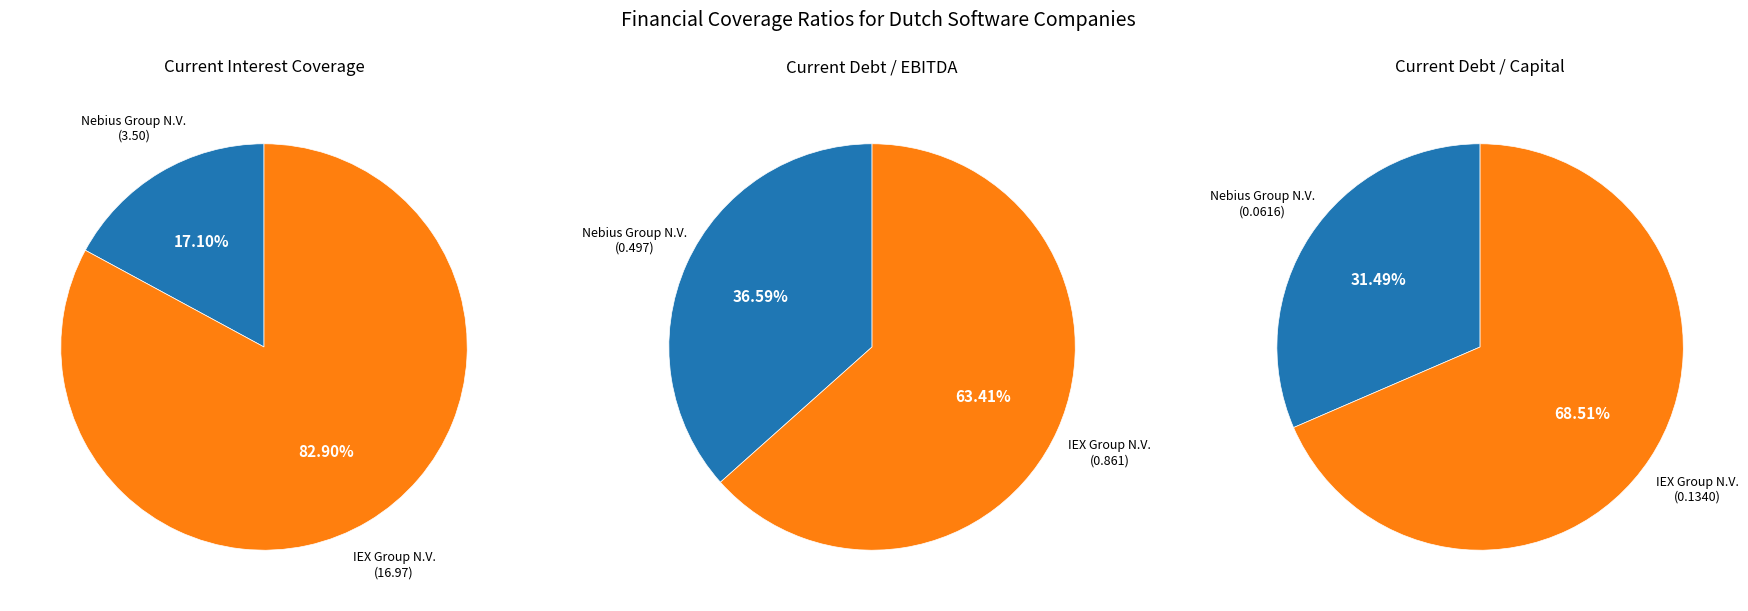

Is current_debt_ebitda the majority of the pie?

Yes